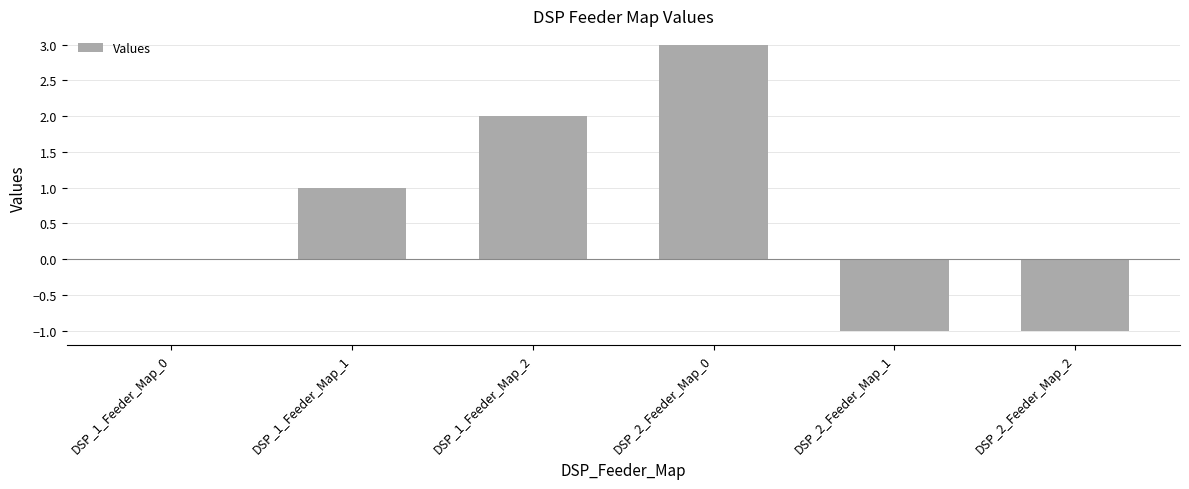

Between DSP_2_Feeder_Map_2 and DSP_2_Feeder_Map_0, which is larger?

DSP_2_Feeder_Map_0